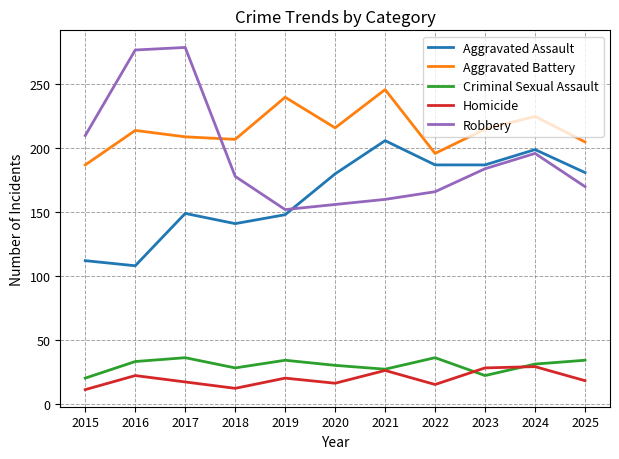

At 2020, list the series in order from smallest to largest.

Homicide, Criminal Sexual Assault, Robbery, Aggravated Assault, Aggravated Battery